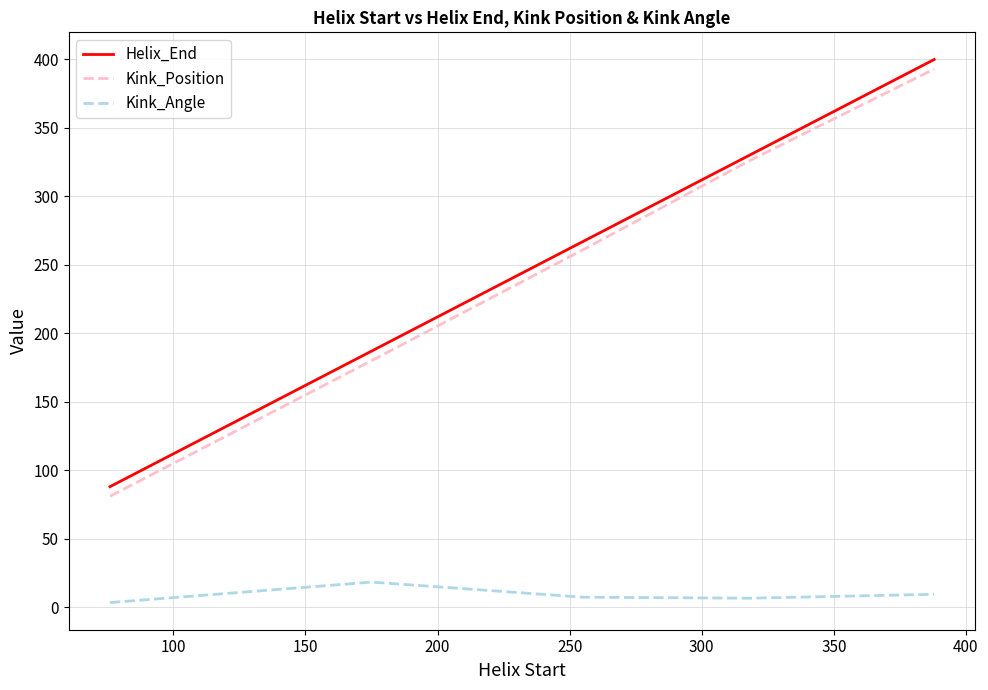

What is the greatest value displayed?

400.0